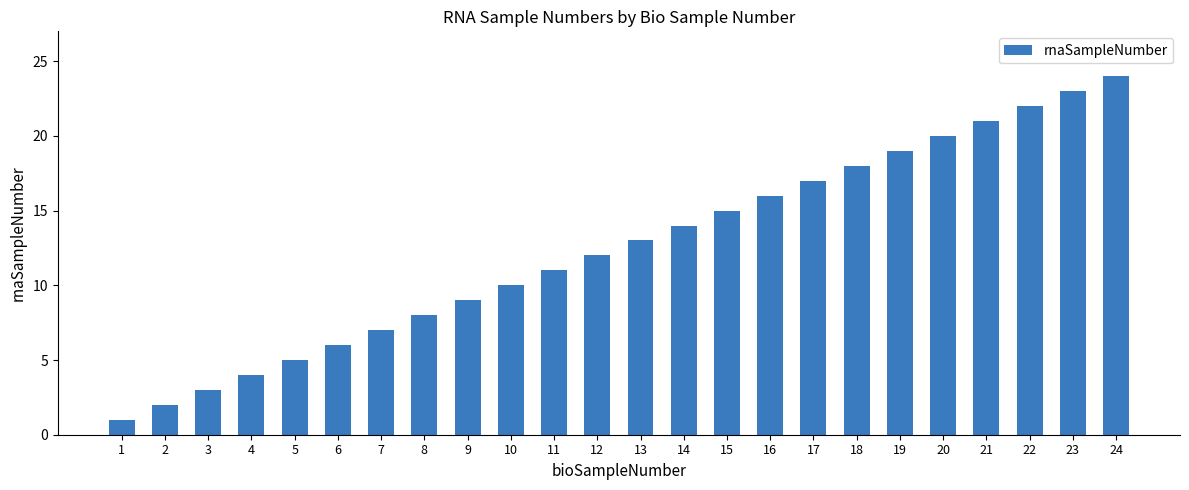

How many distinct data groups are displayed?

1